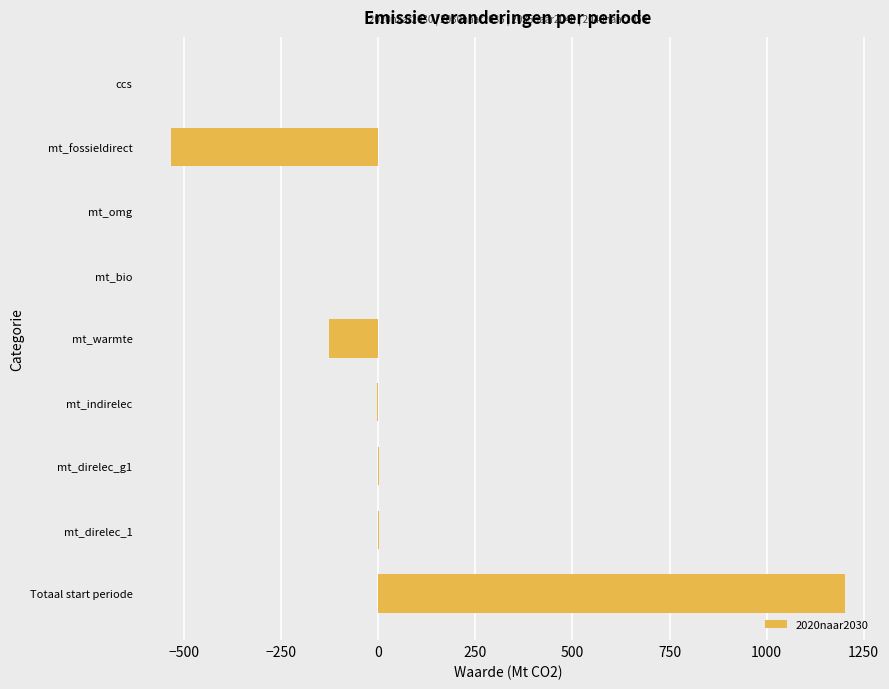

Which category has the highest value across all series?

Totaal start periode